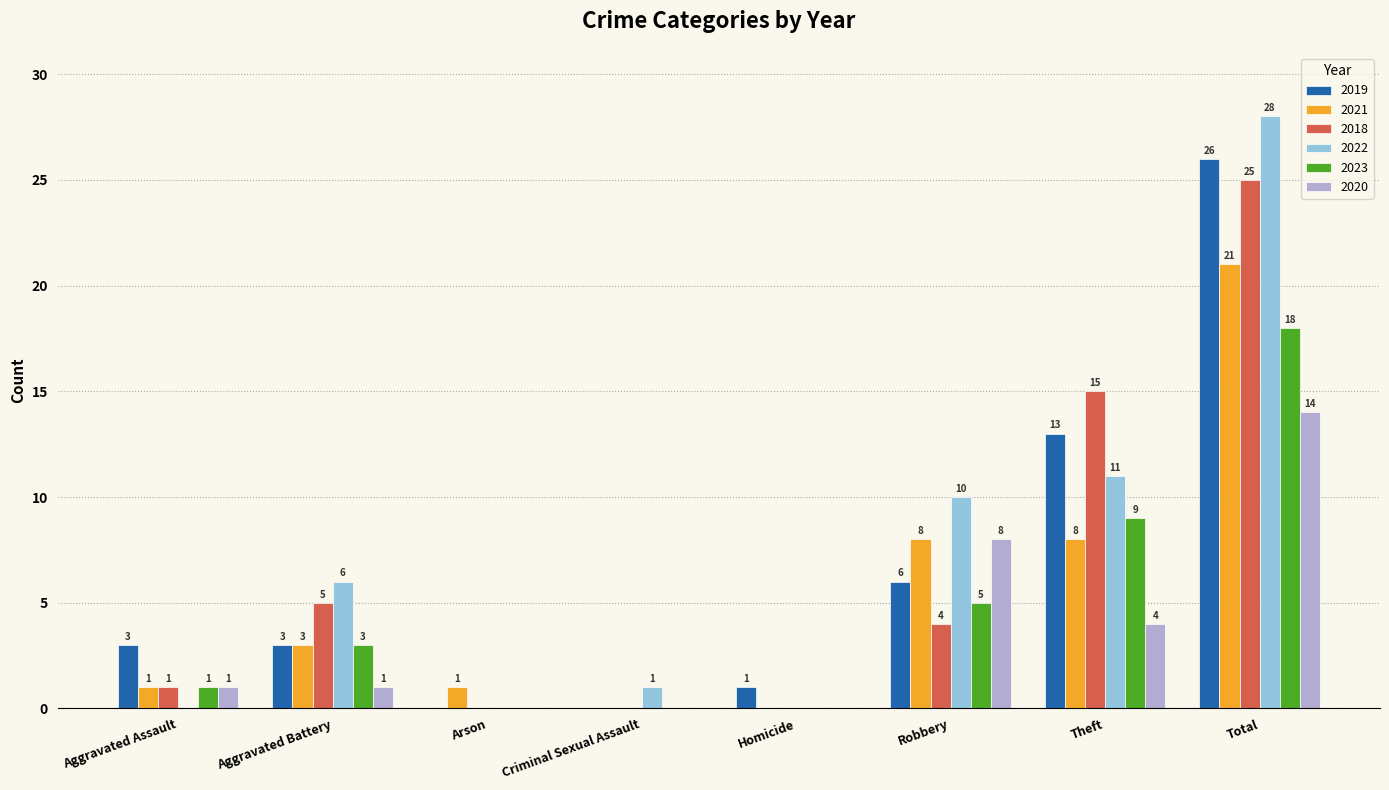

Is it true that 2018 equals 15 at Theft?

True